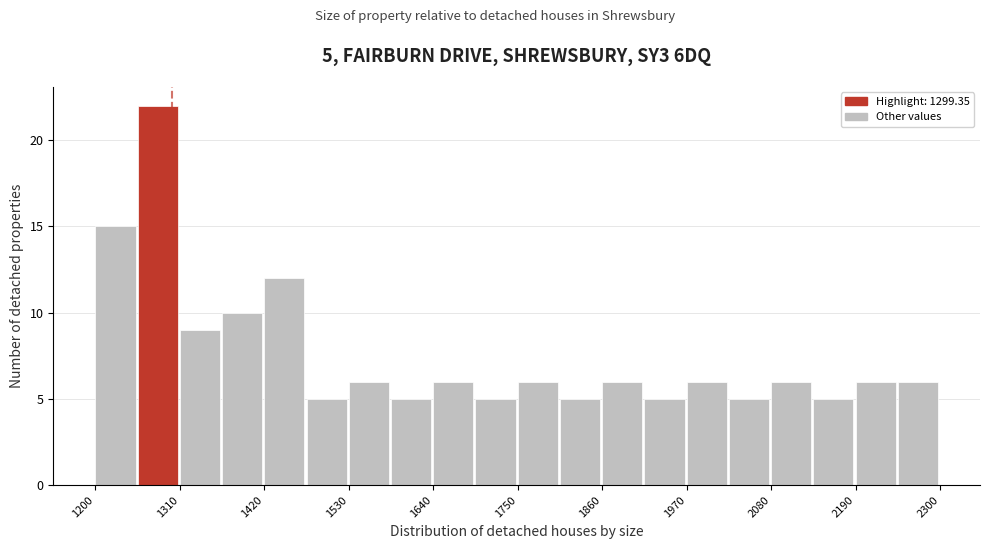

Read against the x-axis, roughly where is the centre of the tallest bar?

1280